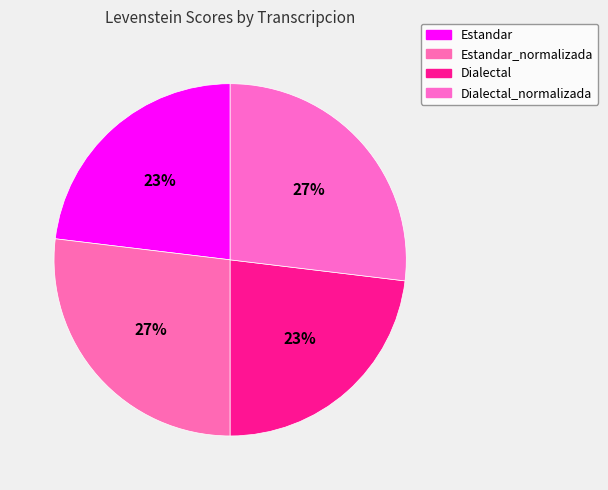

How many segments does this pie chart have?

4